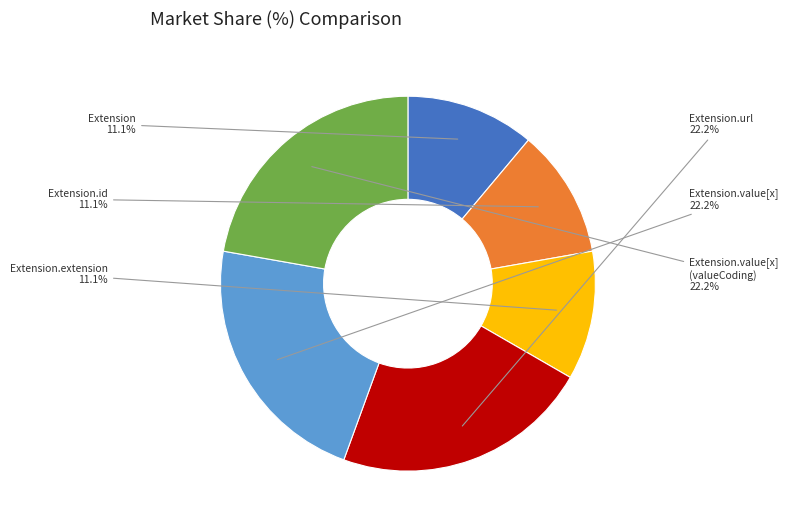

To the nearest percent, what is the average slice percentage?

17%